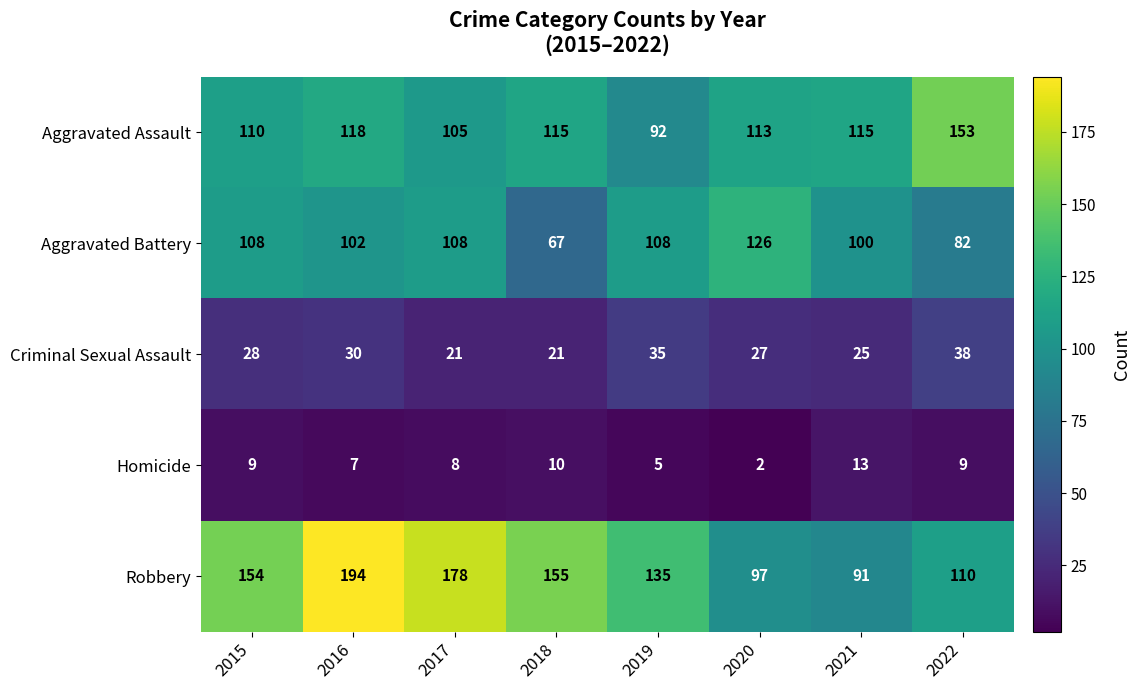

Which series has the largest range (max minus min)?

Robbery